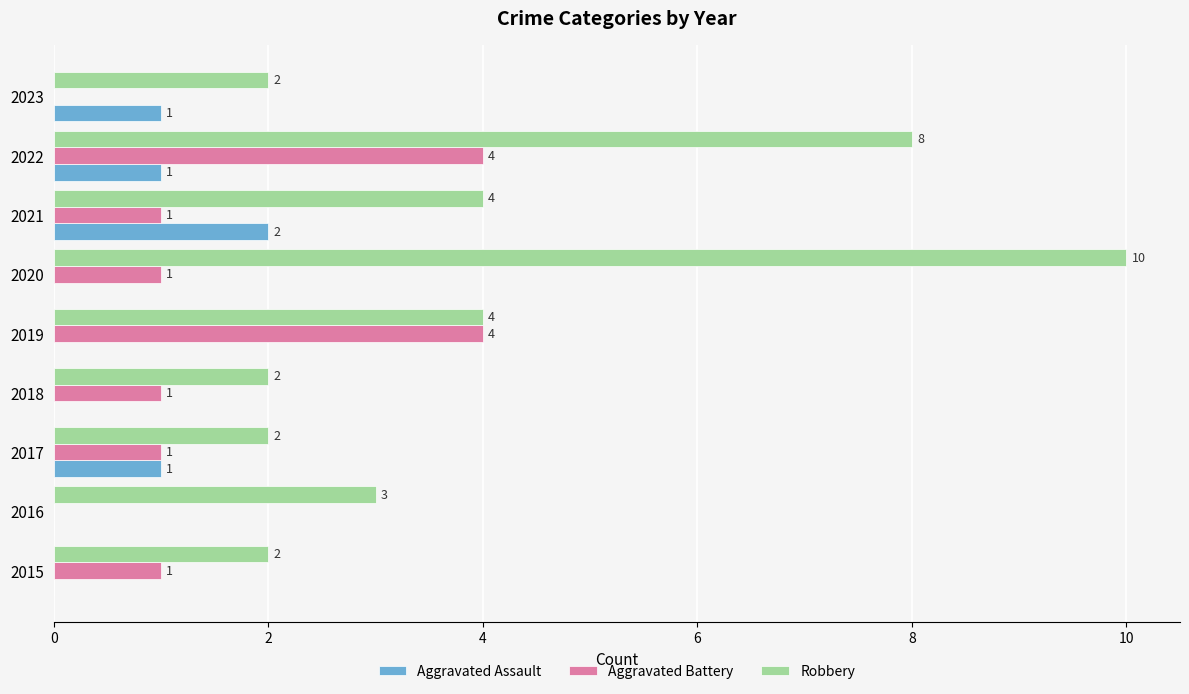

What is the total value across all series at 2018?

3